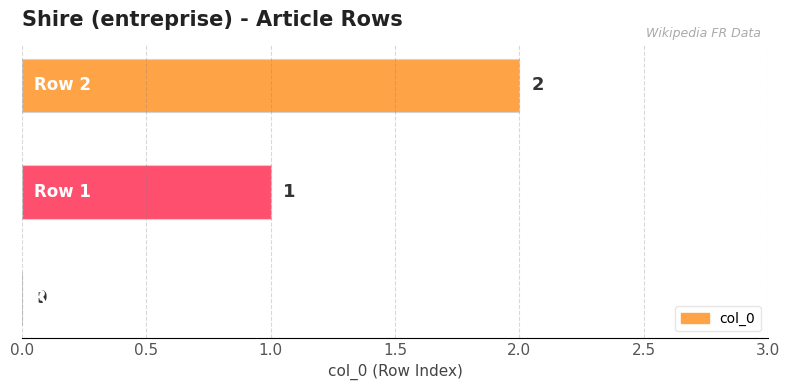

Count the number of data series in this chart.

1